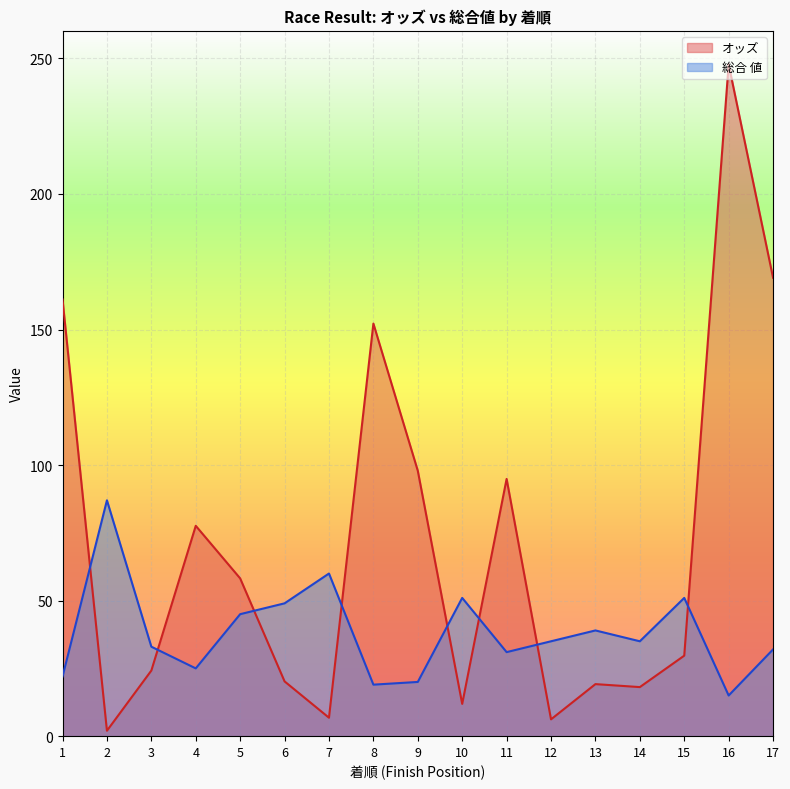

Rank the series by their maximum value, from lowest to highest.

総合 値, オッズ